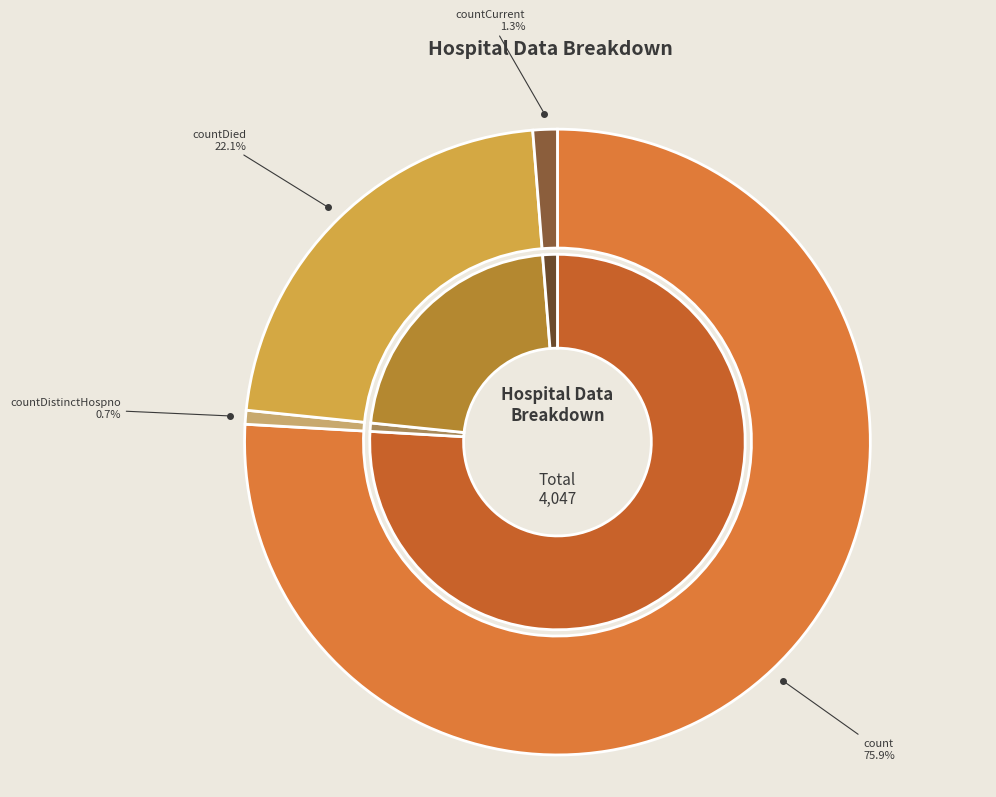

Is there a majority slice in this chart?

Yes